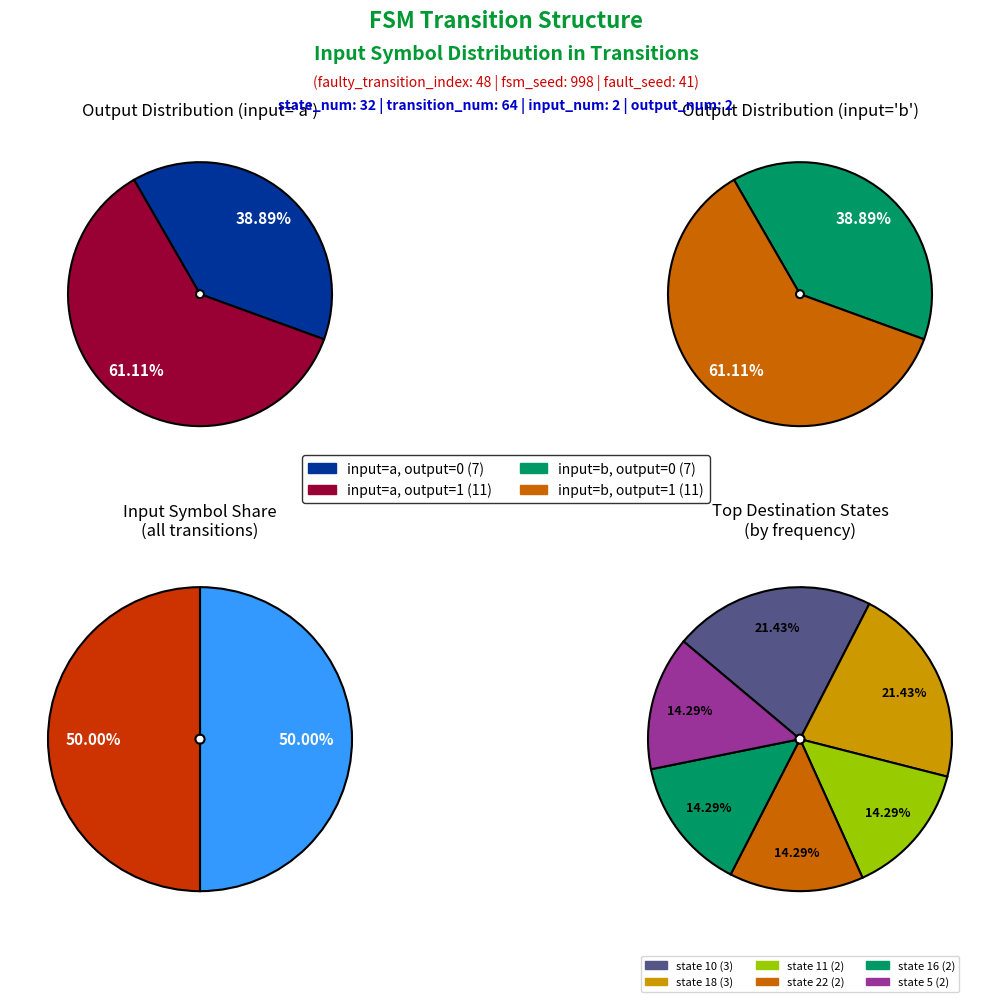

Rank the series at 6 from highest to lowest value.

a, b